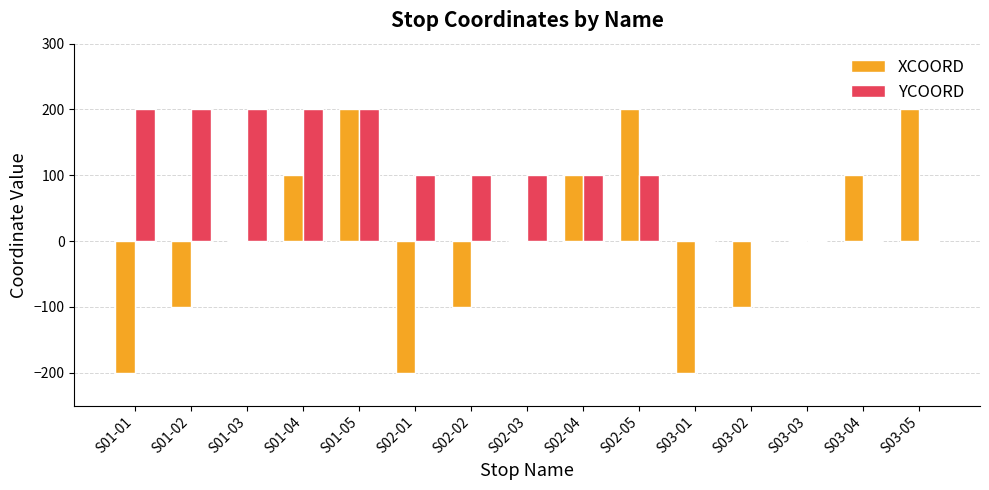

Which series changed the most between S01-02 and S02-05?

XCOORD